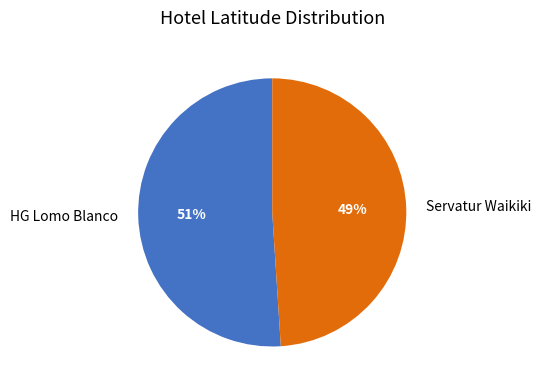

Which slice is the smallest?

Servatur Waikiki